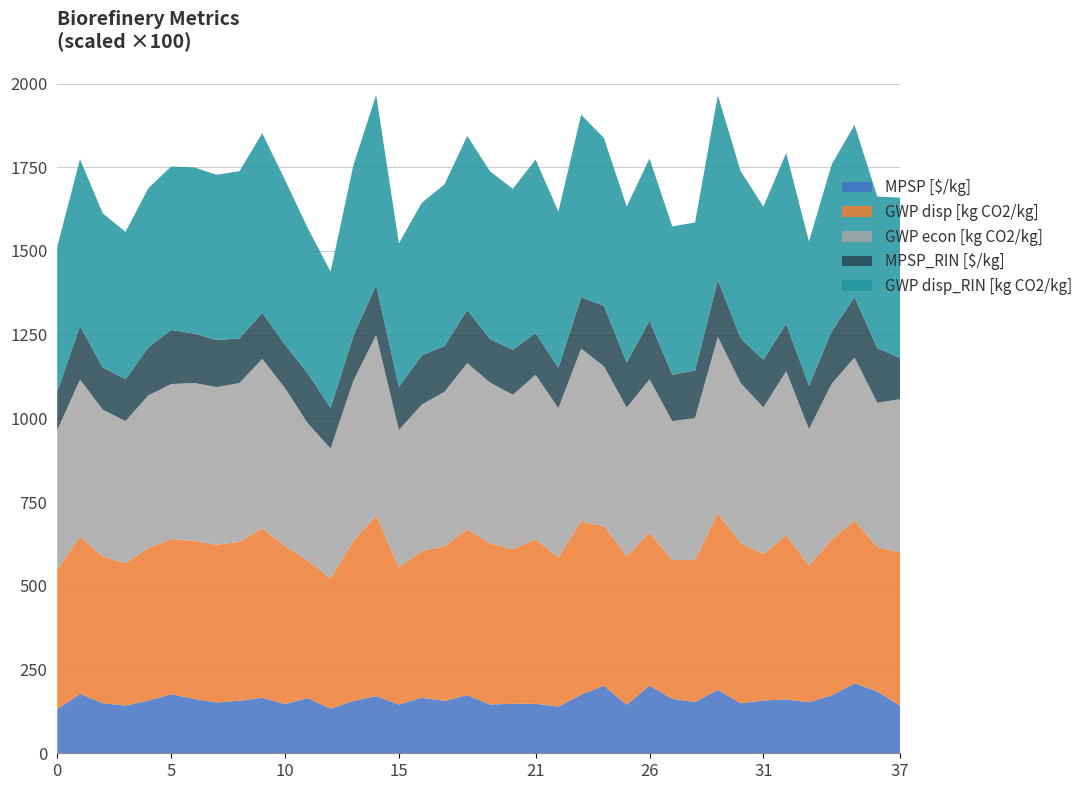

Reading left to right, transcribe all the data shown in this chart.

MPSP [$/kg]: 0=1.3	1=1.8	2=1.5	3=1.4	4=1.6	5=1.8	6=1.6	7=1.5	8=1.6	9=1.7	10=1.5	11=1.6	12=1.3	13=1.6	14=1.7	15=1.5	16=1.7	17=1.6	18=1.7	19=1.5	20=1.5	21=1.5	22=1.4	23=1.8	24=2.0	25=1.4	26=2.0	27=1.6	28=1.5	29=1.9	30=1.5	31=1.6	32=1.6	33=1.5	34=1.7	35=2.1	36=1.9	37=1.4
Product GWP disp [kg CO2/kg]: 0=4.2	1=4.7	2=4.4	3=4.2	4=4.6	5=4.6	6=4.7	7=4.7	8=4.7	9=5.1	10=4.7	11=4.1	12=3.9	13=4.8	14=5.4	15=4.1	16=4.4	17=4.6	18=5.0	19=4.8	20=4.6	21=4.9	22=4.5	23=5.2	24=4.8	25=4.4	26=4.6	27=4.1	28=4.2	29=5.3	30=4.8	31=4.4	32=4.9	33=4.1	34=4.7	35=4.9	36=4.3	37=4.6
Product GWP econ [kg CO2/kg]: 0=4.2	1=4.7	2=4.4	3=4.2	4=4.6	5=4.6	6=4.7	7=4.7	8=4.7	9=5.1	10=4.7	11=4.1	12=3.9	13=4.8	14=5.4	15=4.1	16=4.4	17=4.6	18=5.0	19=4.8	20=4.6	21=4.9	22=4.5	23=5.2	24=4.8	25=4.4	26=4.6	27=4.1	28=4.2	29=5.3	30=4.8	31=4.4	32=4.9	33=4.1	34=4.7	35=4.9	36=4.3	37=4.6
MPSP_RIN [$/kg]: 0=1.2	1=1.6	2=1.3	3=1.2	4=1.4	5=1.6	6=1.5	7=1.4	8=1.3	9=1.4	10=1.3	11=1.5	12=1.2	13=1.3	14=1.5	15=1.3	16=1.5	17=1.4	18=1.6	19=1.3	20=1.4	21=1.2	22=1.2	23=1.5	24=1.8	25=1.3	26=1.8	27=1.4	28=1.4	29=1.7	30=1.3	31=1.4	32=1.4	33=1.3	34=1.6	35=1.8	36=1.6	37=1.2
Product GWP disp_RIN [kg CO2/kg]: 0=4.3	1=5.0	2=4.6	3=4.4	4=4.8	5=4.9	6=5.0	7=4.9	8=5.0	9=5.4	10=4.9	11=4.3	12=4.1	13=5.1	14=5.7	15=4.3	16=4.6	17=4.8	18=5.2	19=5.0	20=4.8	21=5.2	22=4.7	23=5.5	24=5.0	25=4.7	26=4.8	27=4.4	28=4.4	29=5.5	30=5.0	31=4.6	32=5.1	33=4.3	34=5.0	35=5.1	36=4.5	37=4.8